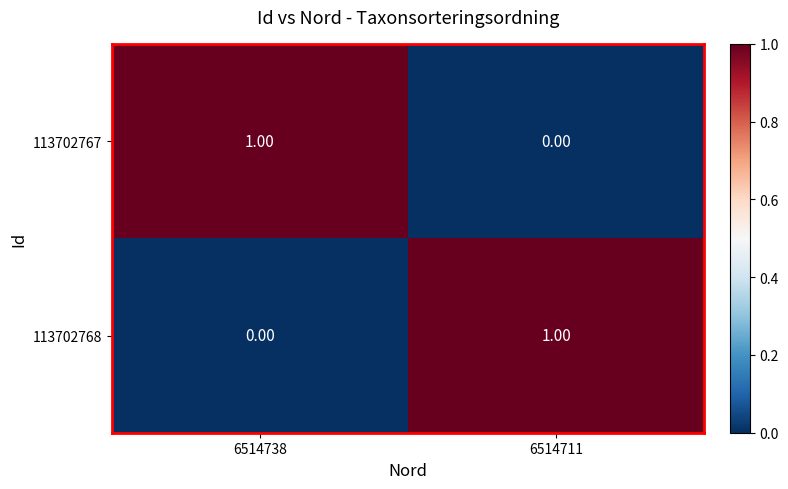

What is the spread (max minus min) of values at 6514711?

1